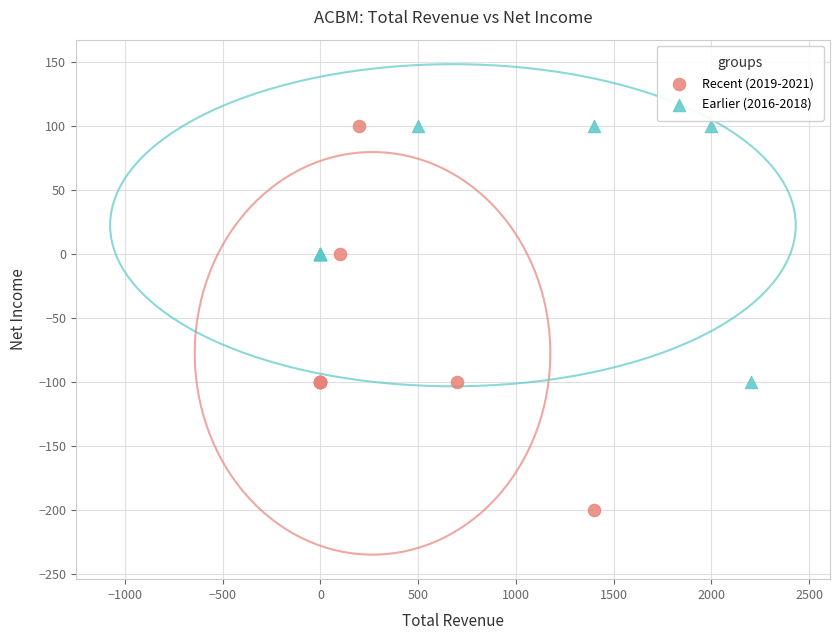

Which series has the widest spread of Y values?

Recent (2019-2021)